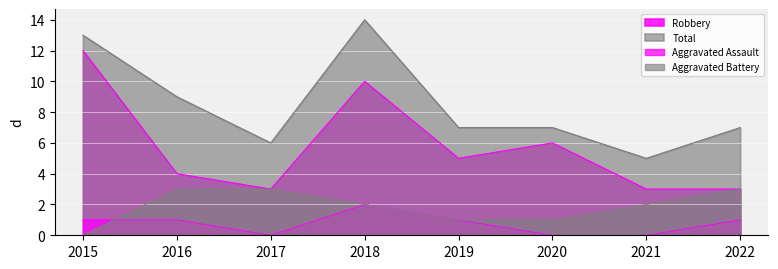

Where is the first local minimum for Robbery?

2017